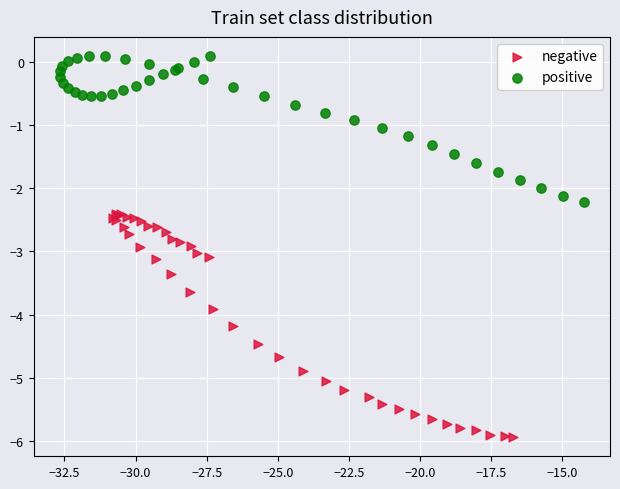

Which series reaches the maximum Y coordinate?

positive